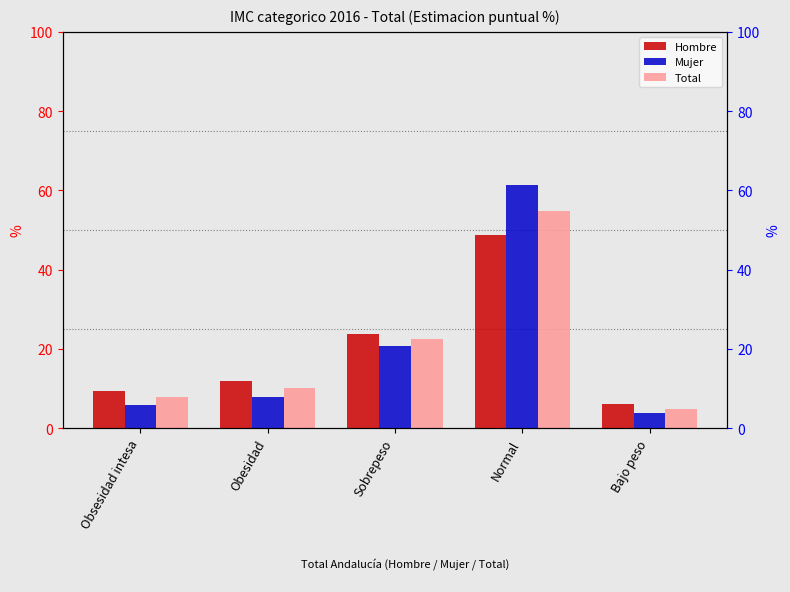

Reading left to right, transcribe all the data shown in this chart.

Hombre: 9.5	12.0	23.9	48.6	6.0
Mujer: 5.9	8.0	20.9	61.3	3.9
Total: 7.8	10.0	22.4	54.7	5.0